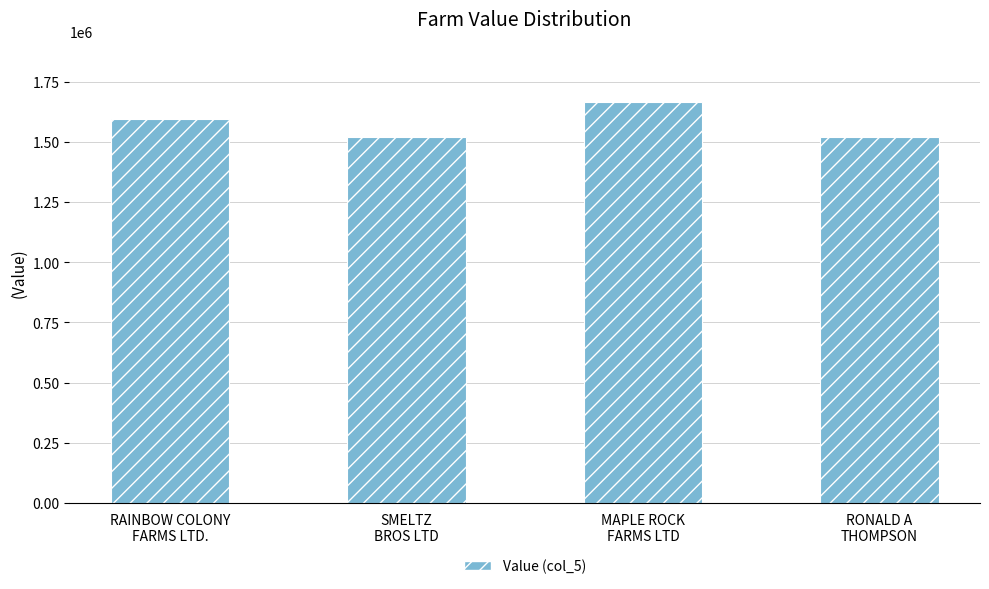

What is the sum of all values?

6300027